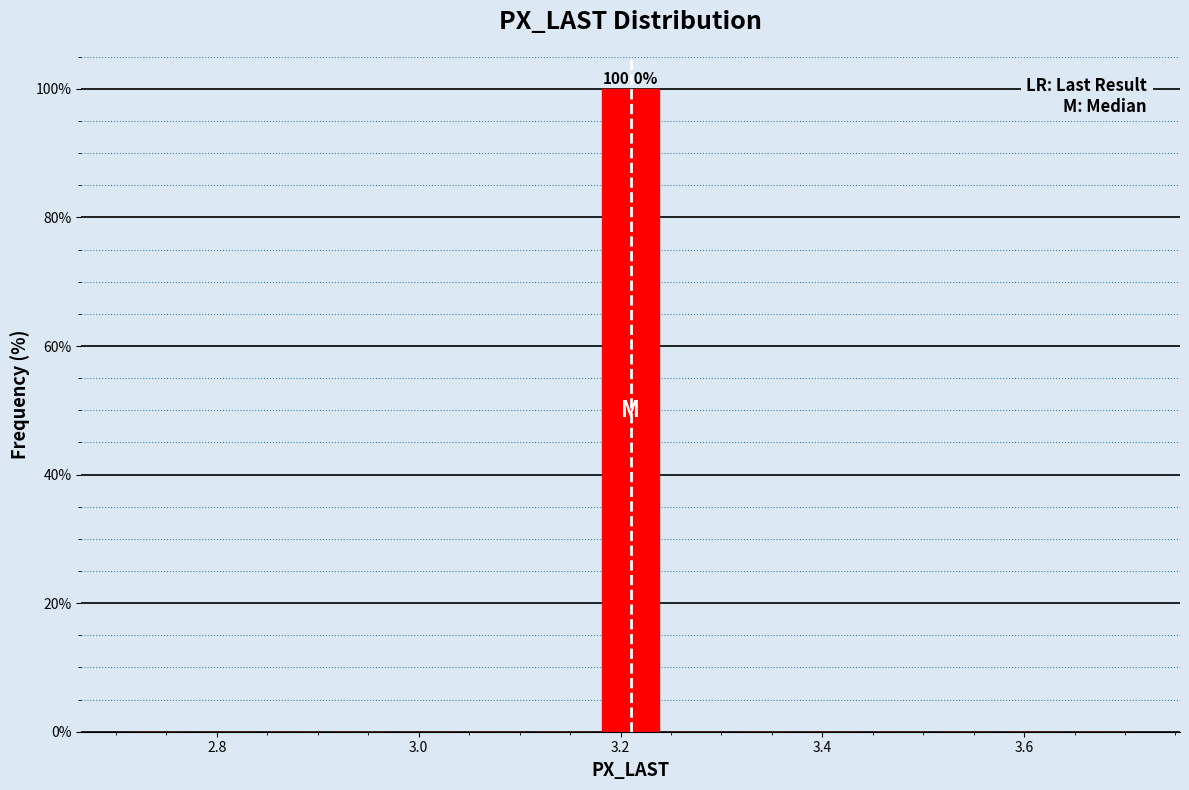

Around what value on the x-axis is the tallest bar? Give the approximate position of its centre, as read against the axis.

3.22